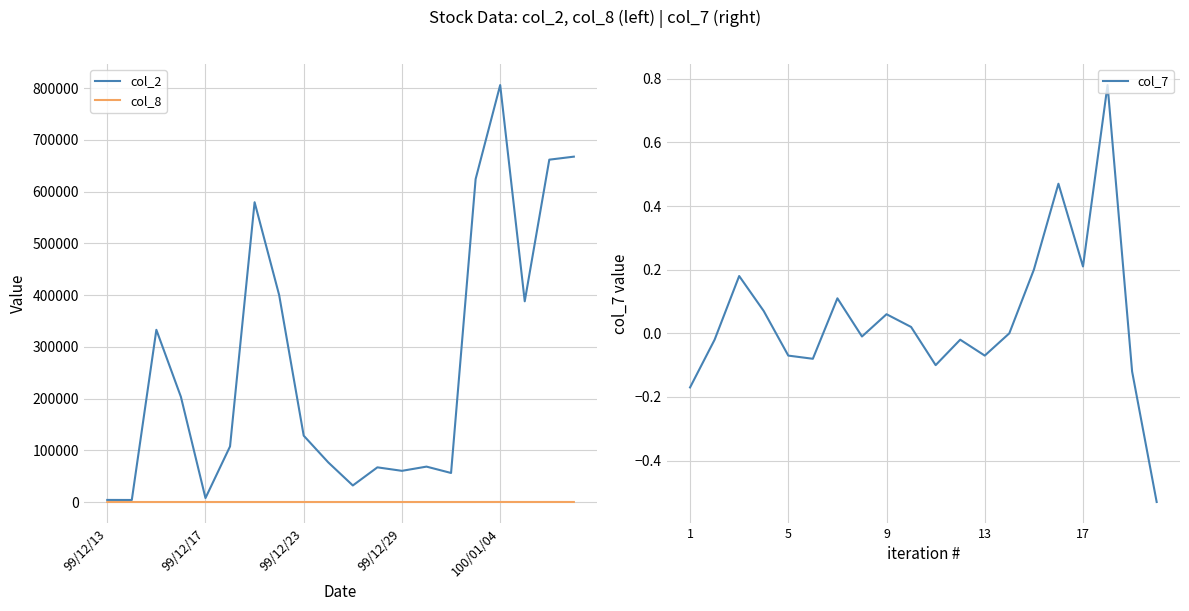

At which label does col_2 reach its peak?

100/01/04